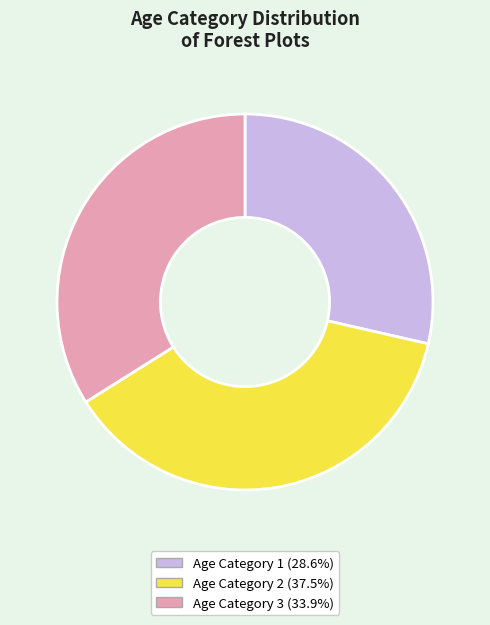

Is the sum of Age Category 1 (28.6%) and Age Category 3 (33.9%) greater than half?

Yes